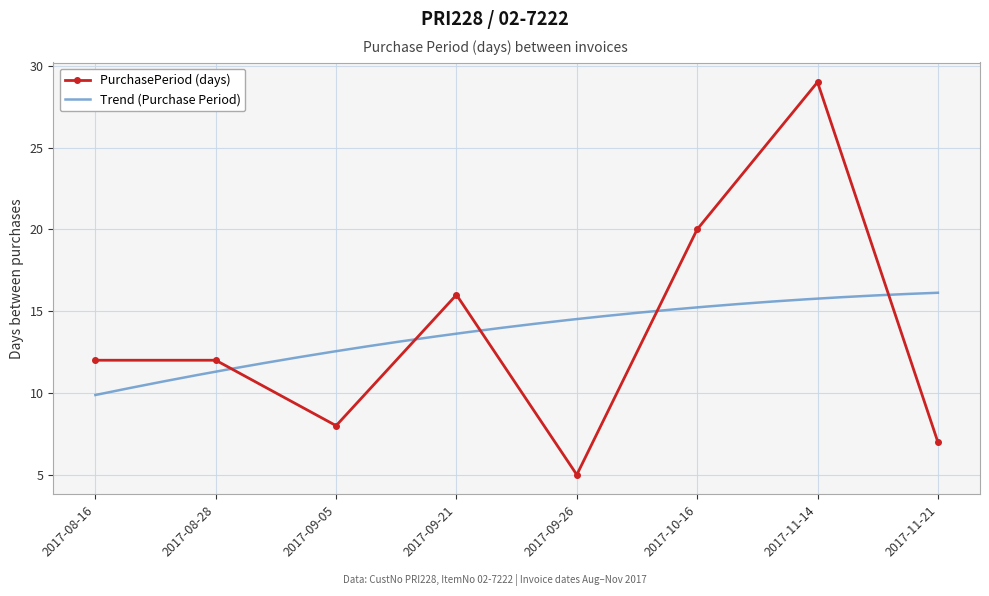

What is the ratio of the value at 2017-08-28 to the value at 2017-10-16?

0.6